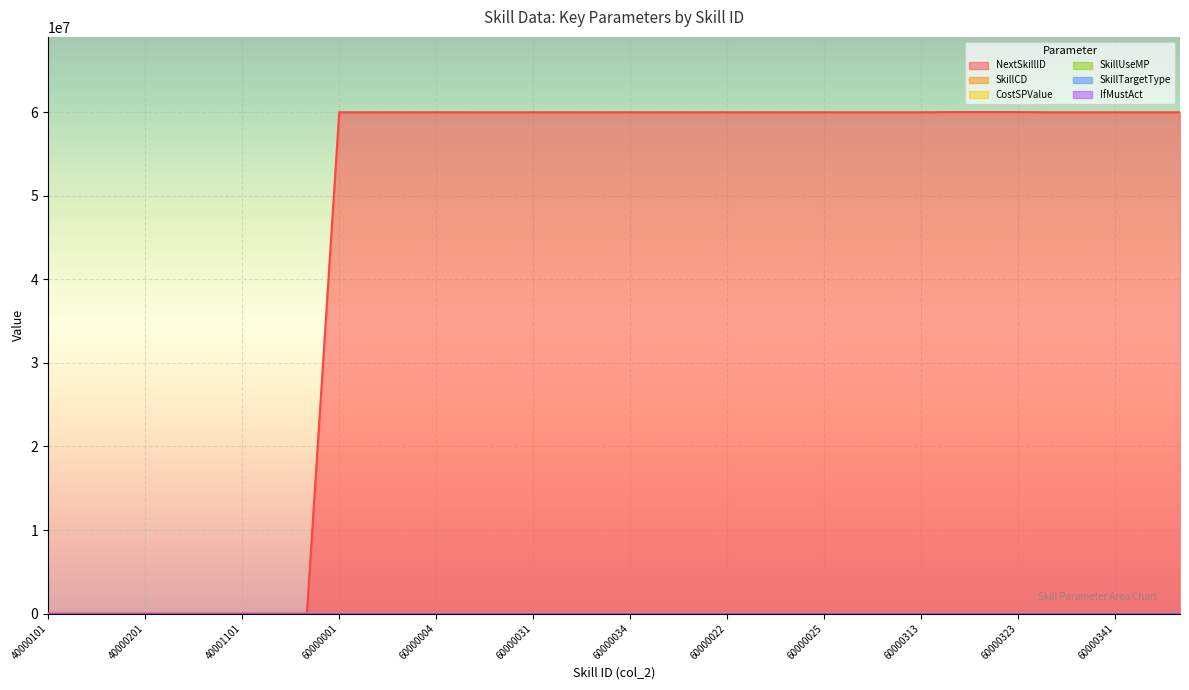

How many distinct data groups are displayed?

6